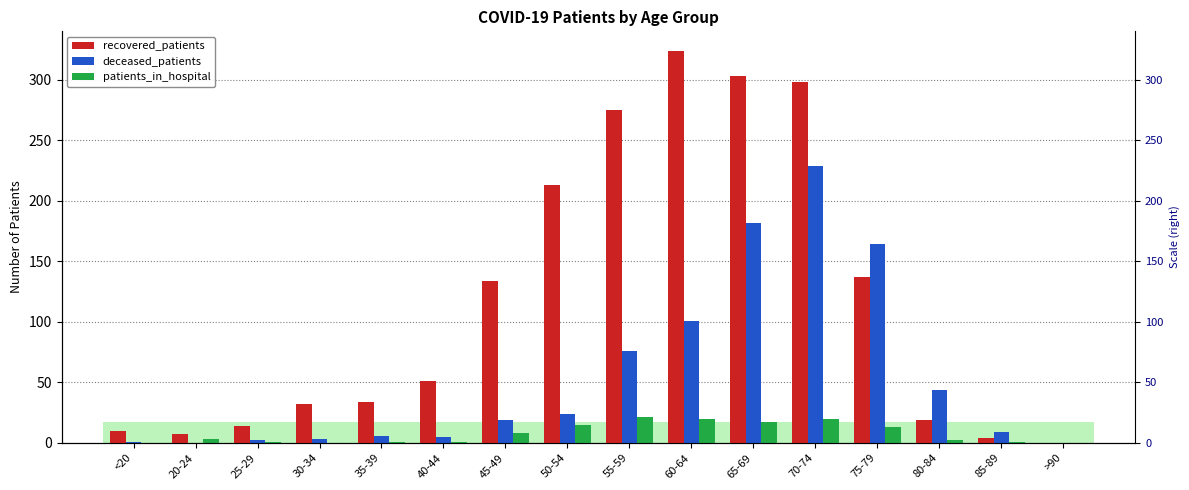

Reading left to right, transcribe all the data shown in this chart.

recovered_patients: <20=10	20-24=7	25-29=14	30-34=32	35-39=34	40-44=51	45-49=134	50-54=213	55-59=275	60-64=324	65-69=303	70-74=298	75-79=137	80-84=19	85-89=4	>90=0
deceased_patients: <20=1	20-24=0	25-29=2	30-34=3	35-39=6	40-44=5	45-49=19	50-54=24	55-59=76	60-64=101	65-69=182	70-74=229	75-79=164	80-84=44	85-89=9	>90=0
patients_in_hospital: <20=0	20-24=3	25-29=1	30-34=0	35-39=1	40-44=1	45-49=8	50-54=15	55-59=21	60-64=20	65-69=17	70-74=20	75-79=13	80-84=2	85-89=1	>90=0